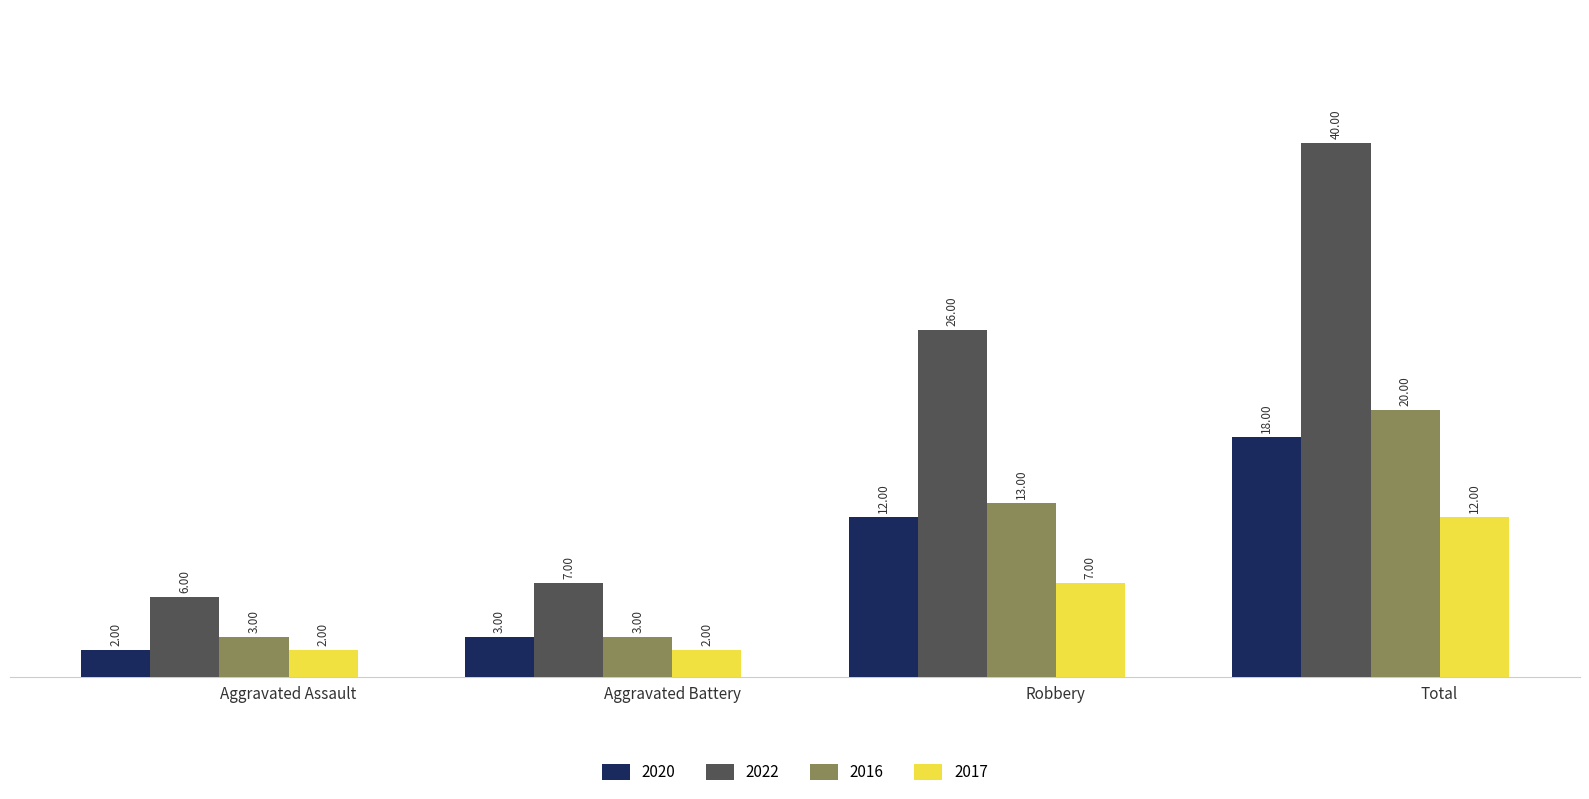

What is the lowest value of the 2016 series?

3